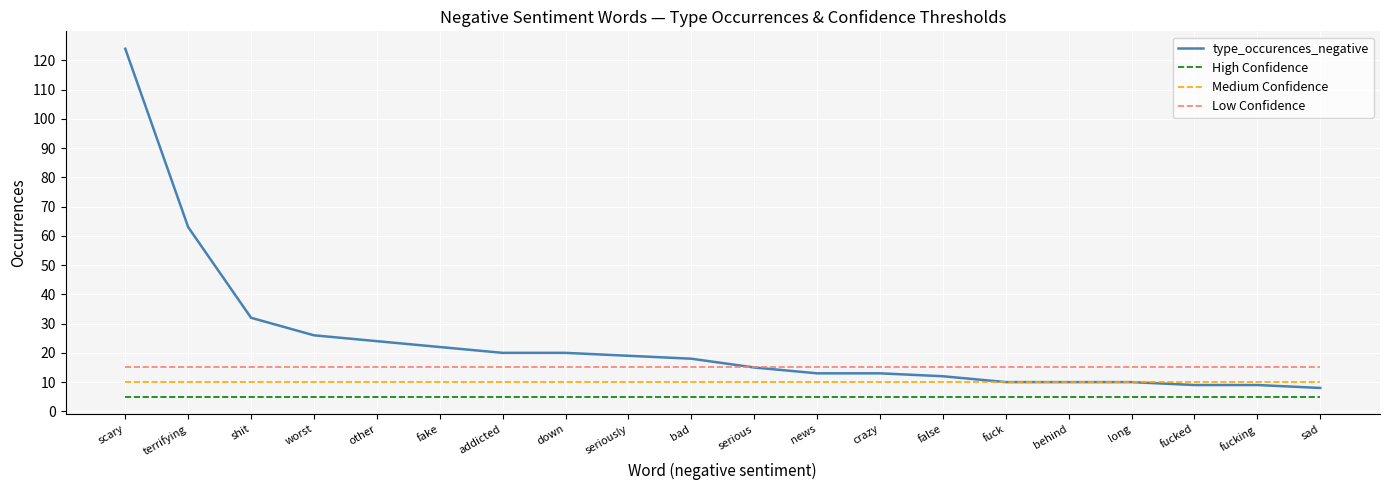

At which category does the chart reach its peak across all series?

scary